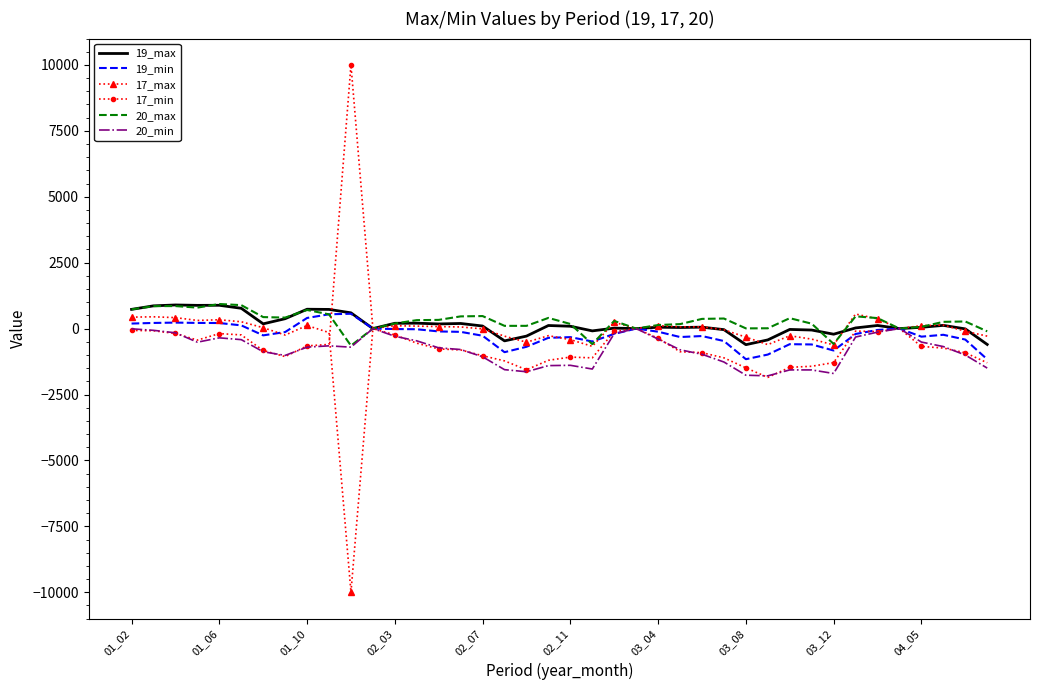

Count the number of data series in this chart.

6